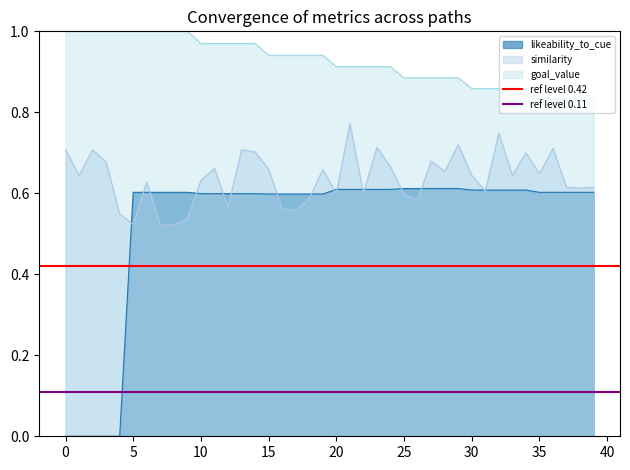

True or false: goal_value and similarity cross at least once.

False